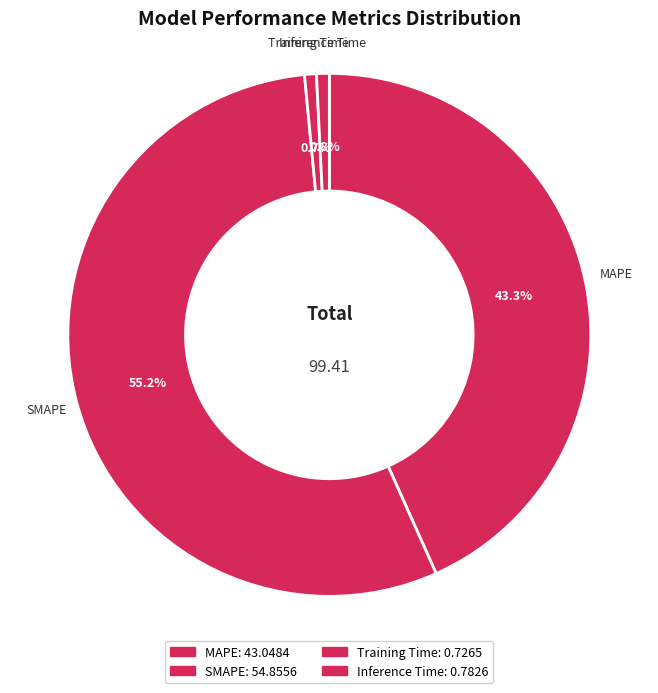

True or false: Inference Time accounts for 1% of the total.

True